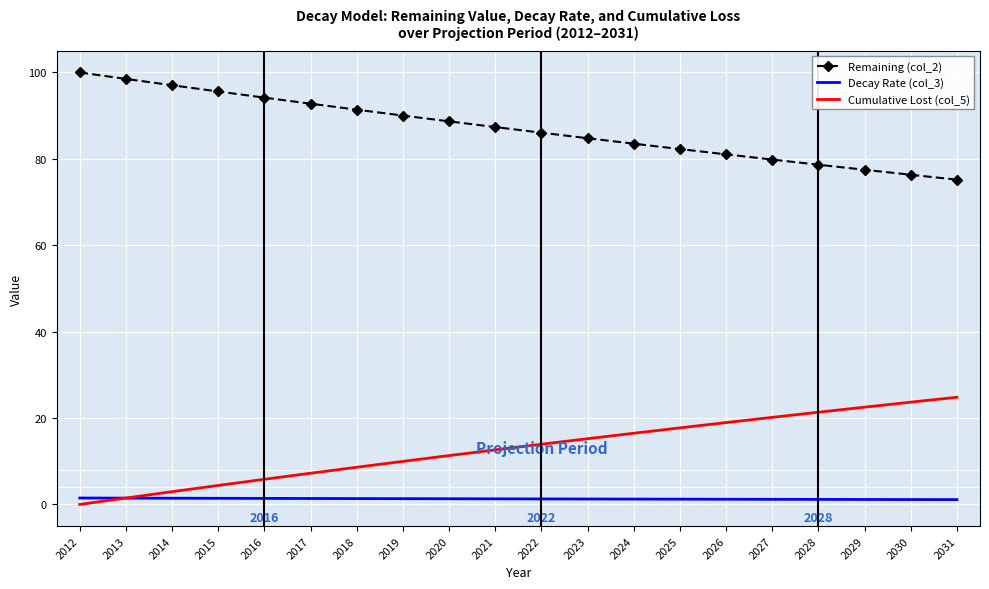

What is the approximate value of Cumulative Lost (col_5) at 2025?

17.7